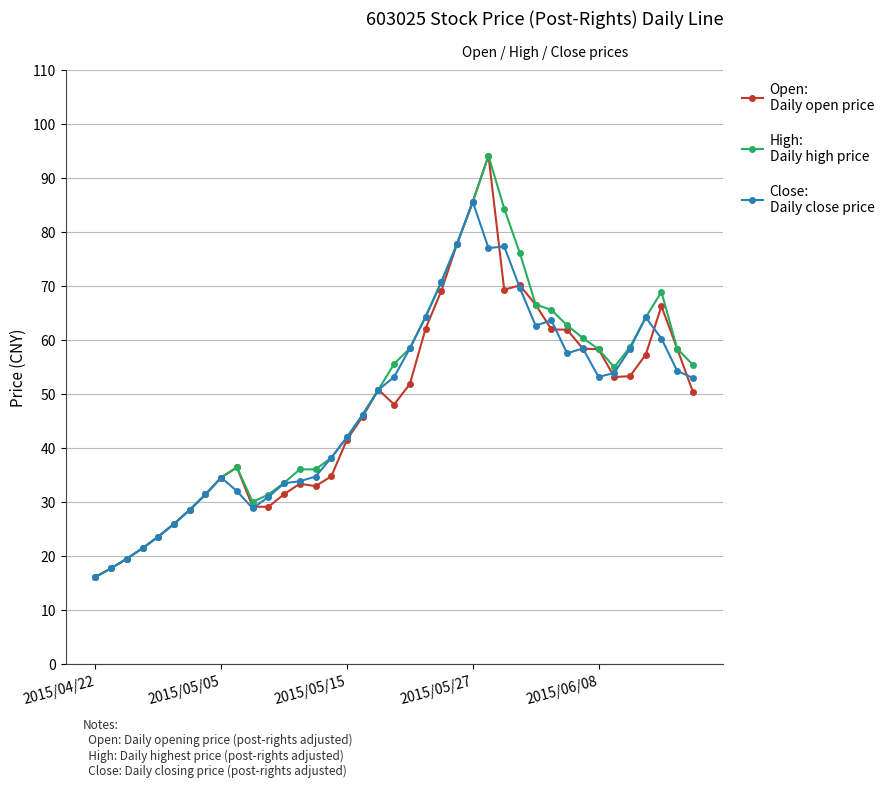

What is the smallest value displayed?

16.1